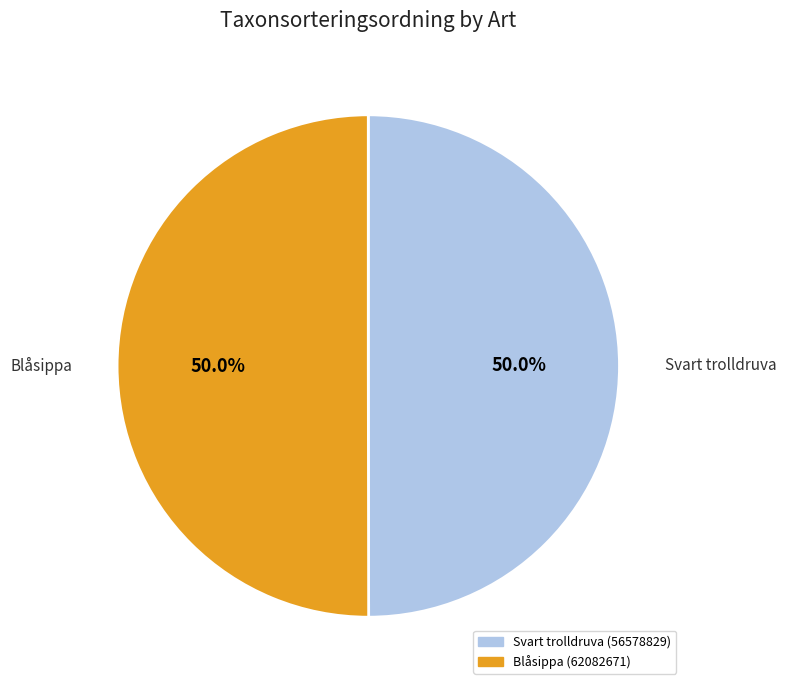

Count the number of slices in the pie.

2